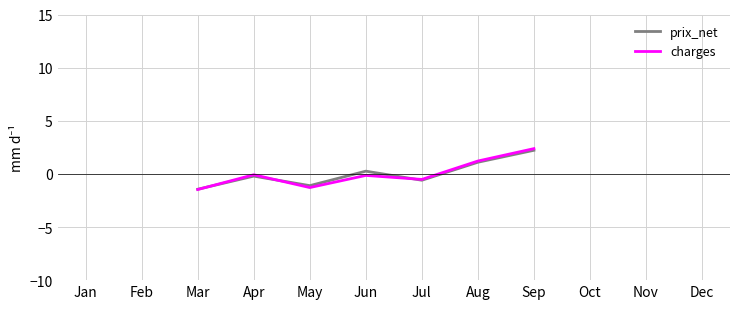

At which label does prix_net first exceed 0?

Jun